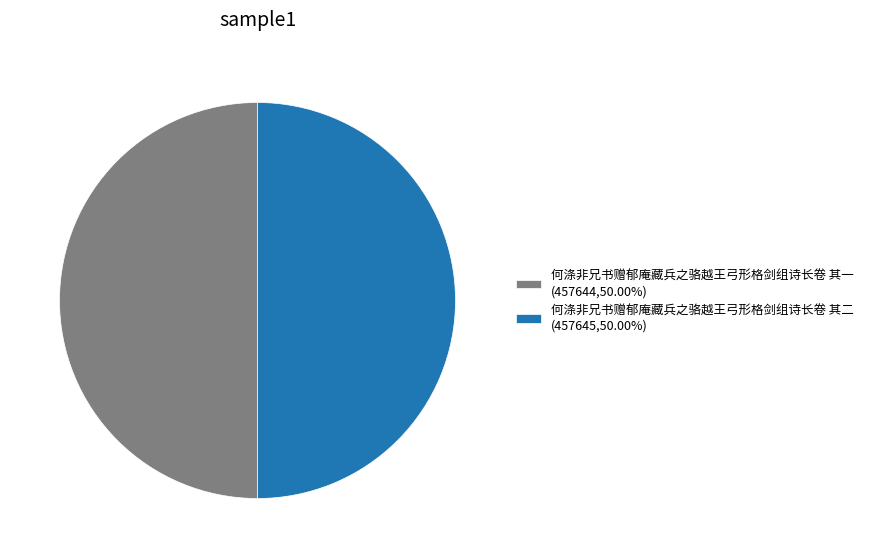

Combined, do 何涤非兄书赠郁庵藏兵之骆越王弓形格剑组诗长卷 其一 (457644,50.00%) and 何涤非兄书赠郁庵藏兵之骆越王弓形格剑组诗长卷 其二 (457645,50.00%) account for over 50%?

Yes